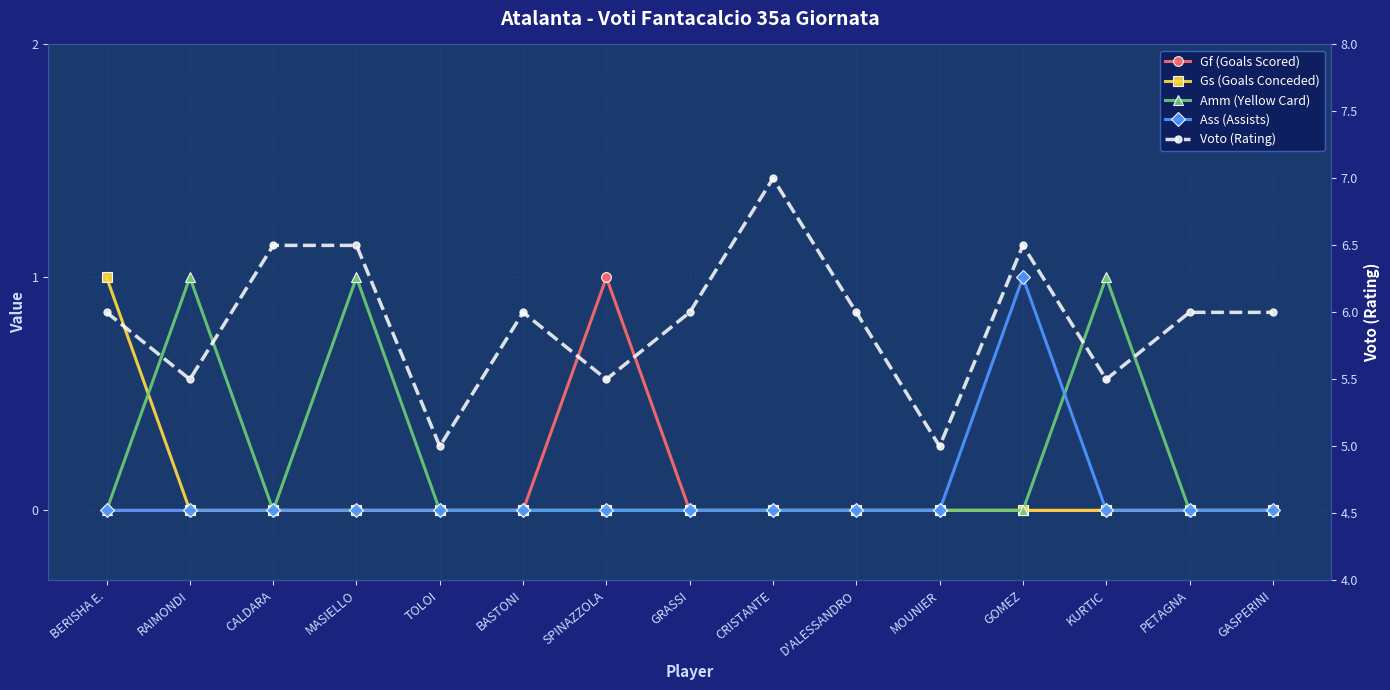

How many values in Ass (Assists) are above zero?

1